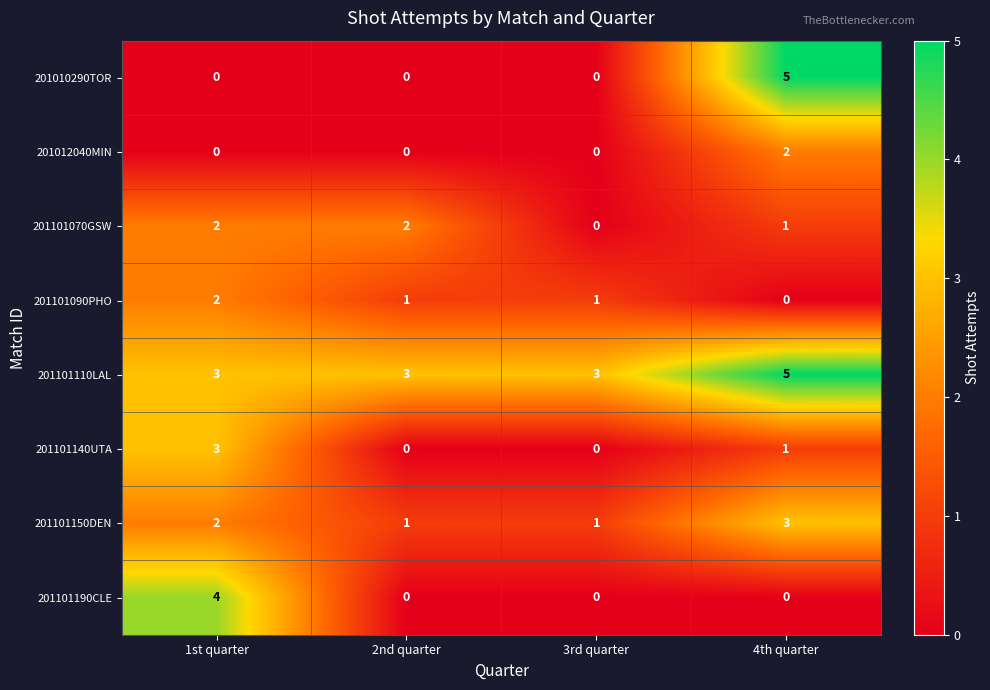

What is the average value of the 201101110LAL series?

4